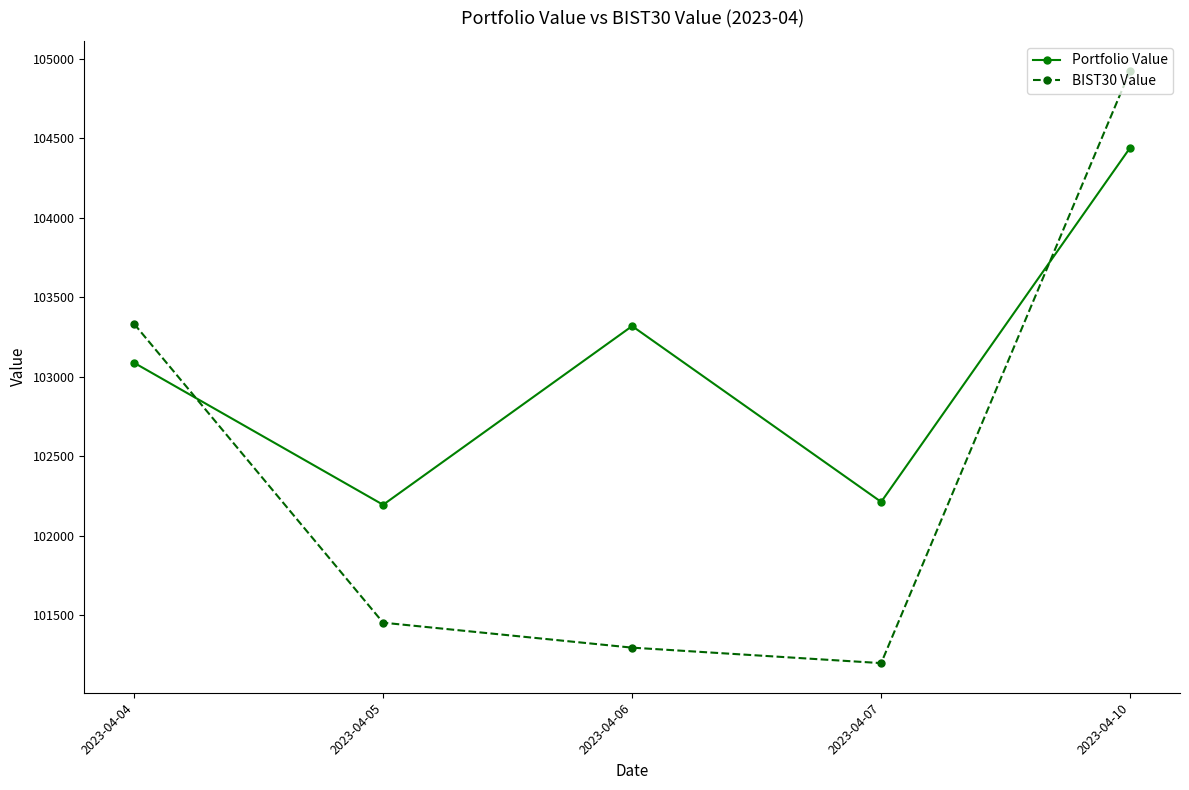

What is the difference between the BIST30 Value values at 2023-04-05 and 2023-04-04?

1880.3